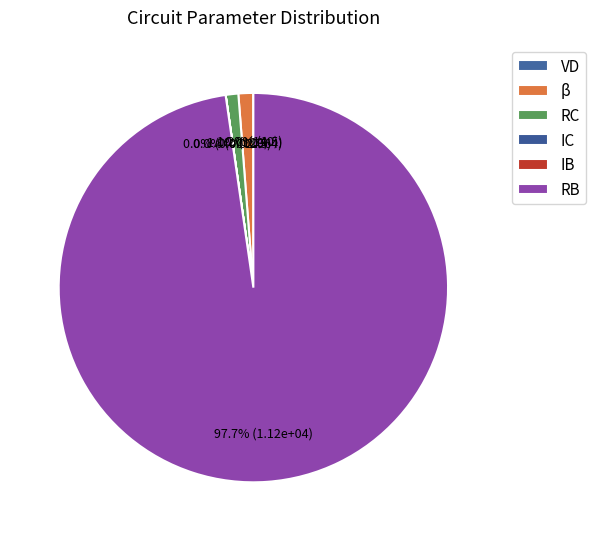

To the nearest percent, what is the difference between the largest and smallest slice percentages?

98%